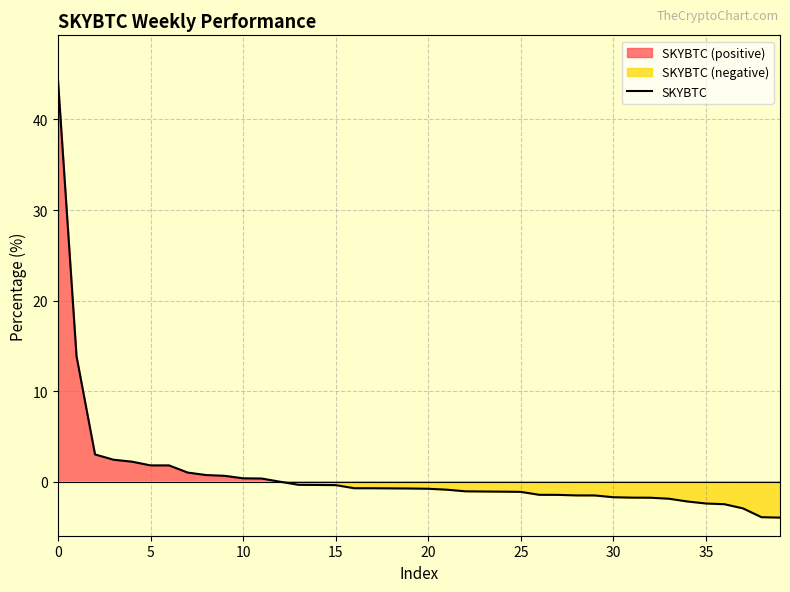

What is the maximum value shown in the chart?

44.3